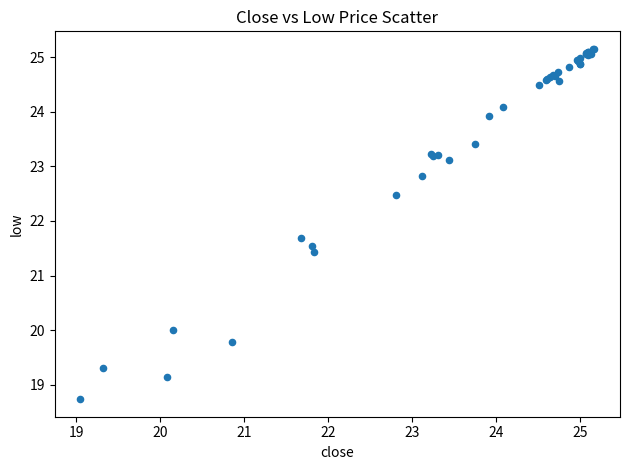

What Y value in the scatter plot is closest to 21?

21.4